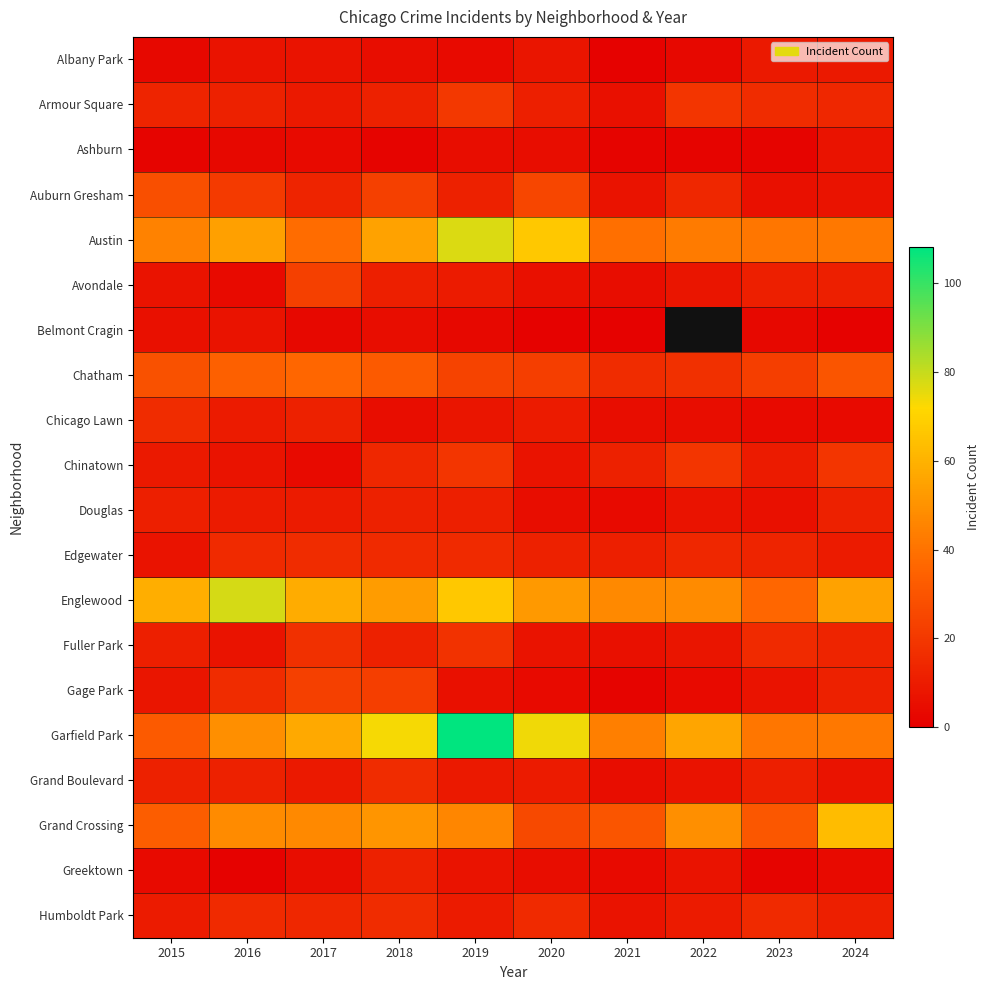

Is the value of Chicago Lawn at 2023 greater than the value of Garfield Park at 2015?

No